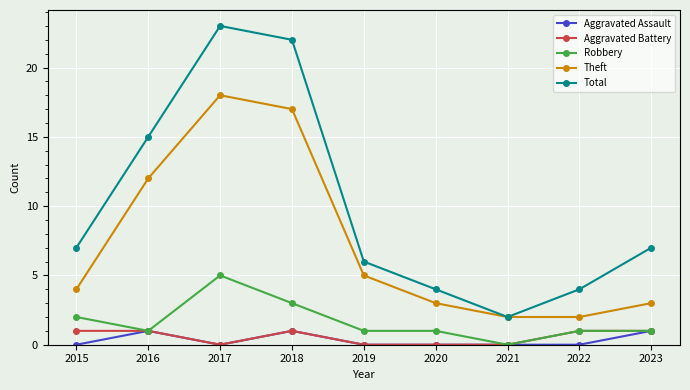

What is the total value across all series at 2019?

12